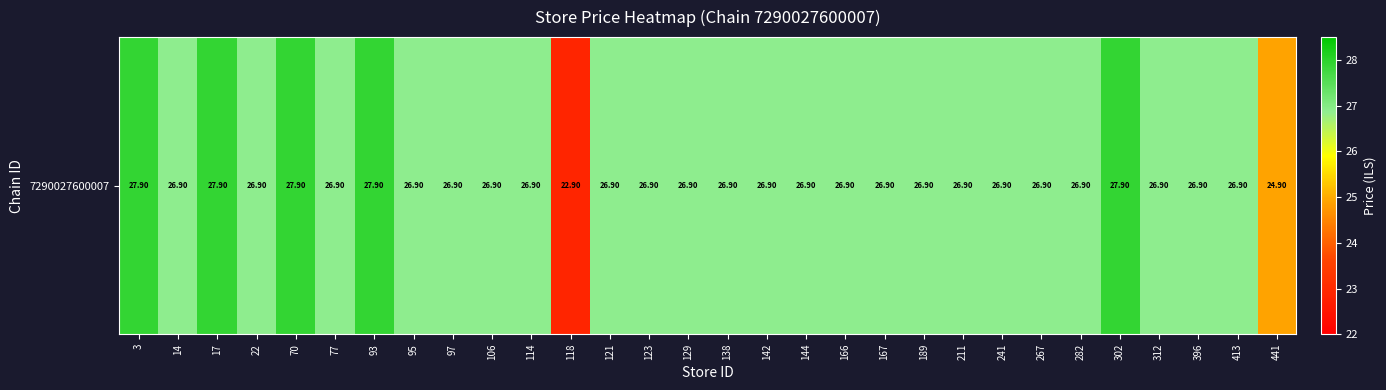

What is the difference between the second highest and minimum values?

5.0